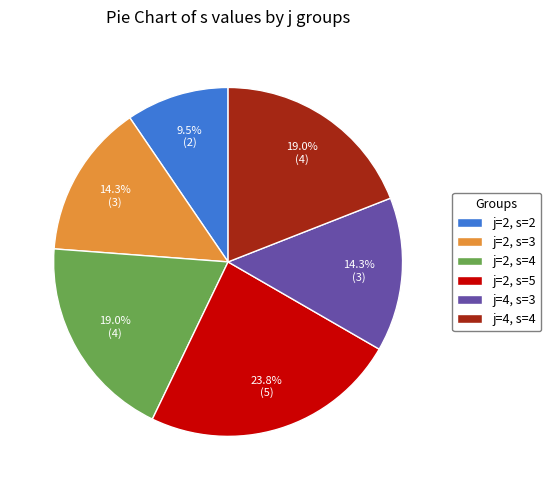

Combined, what portion of the pie is j=4, s=3 and j=2, s=2?

23.8%